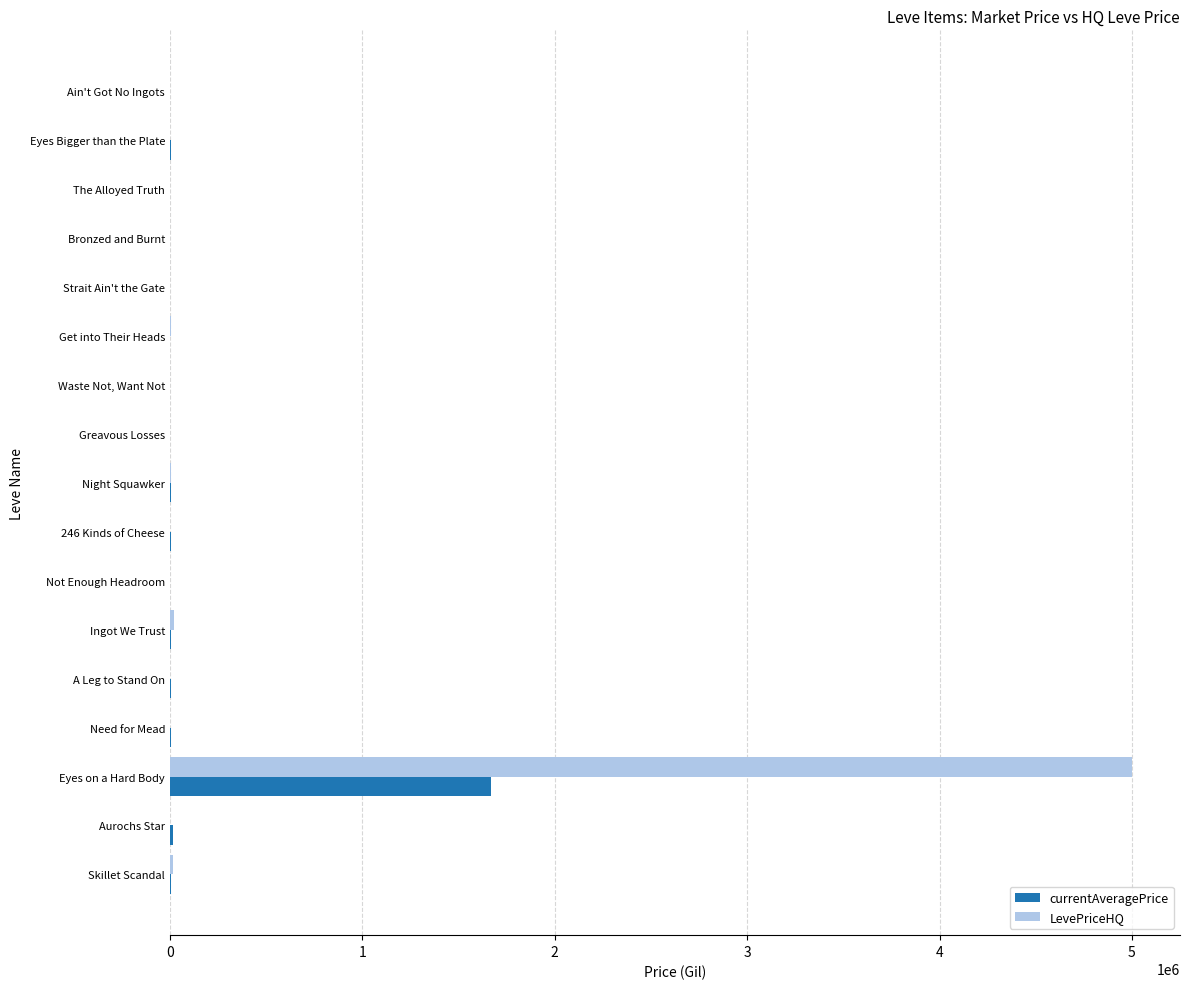

Which series has the largest range (max minus min)?

LevePriceHQ